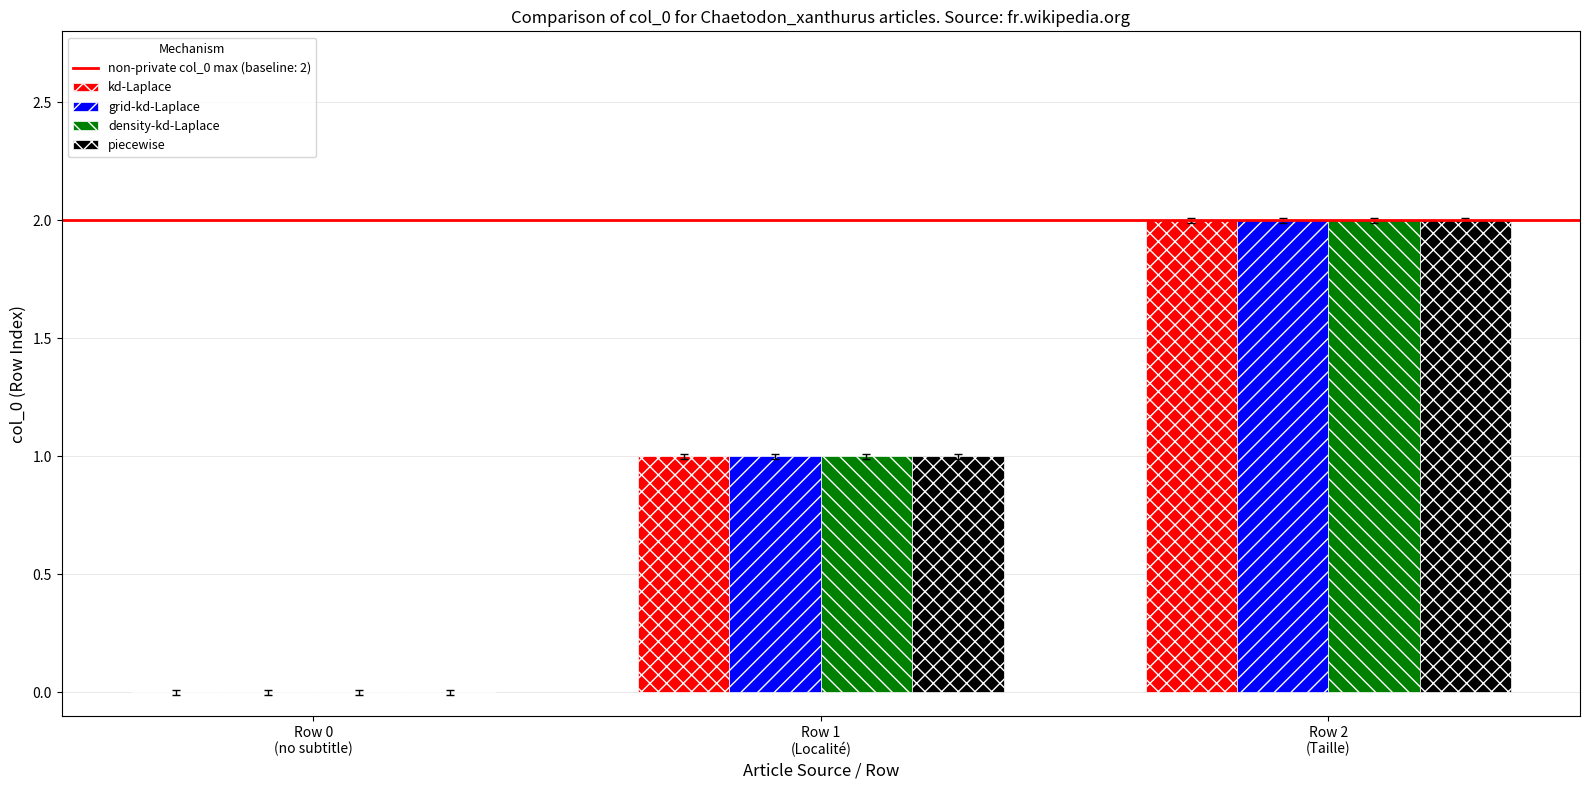

What is the sum of all grid-kd-Laplace values?

3